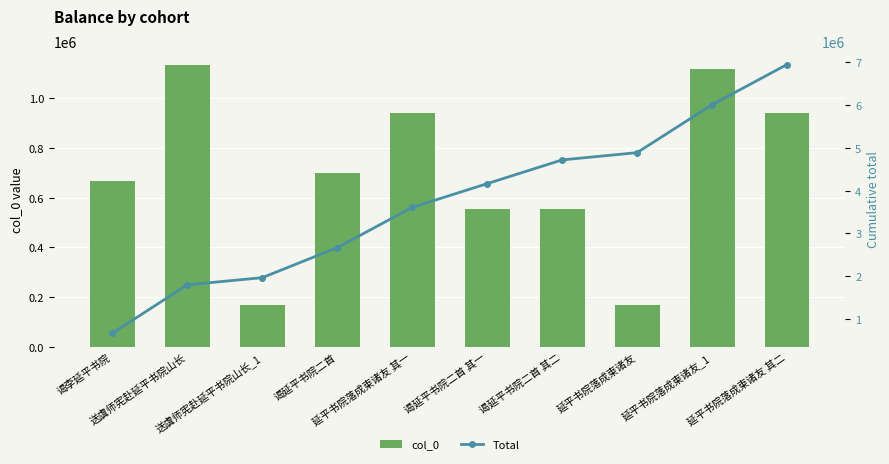

Between 延平书院落成柬诸友 其二 and 谒延平书院二首 其一, which is larger?

延平书院落成柬诸友 其二